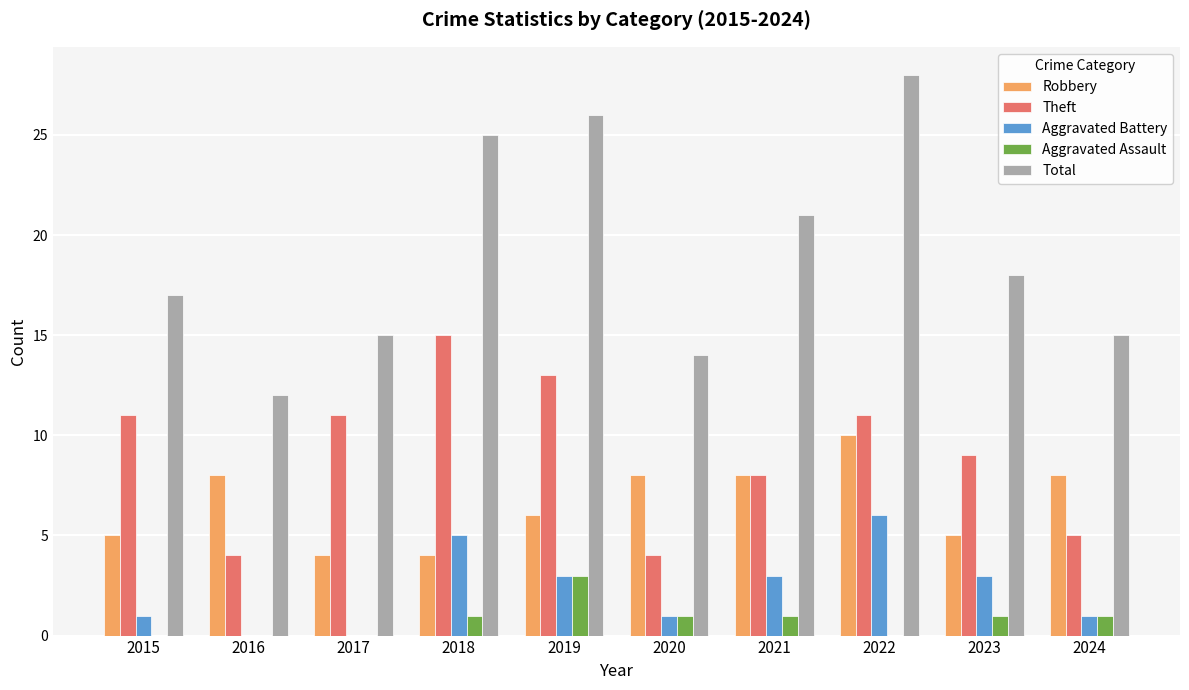

Reading right to left, transcribe all the data shown in this chart.

Robbery: 8	5	10	8	8	6	4	4	8	5
Theft: 5	9	11	8	4	13	15	11	4	11
Aggravated Battery: 1	3	6	3	1	3	5	0	0	1
Aggravated Assault: 1	1	0	1	1	3	1	0	0	0
Total: 15	18	28	21	14	26	25	15	12	17